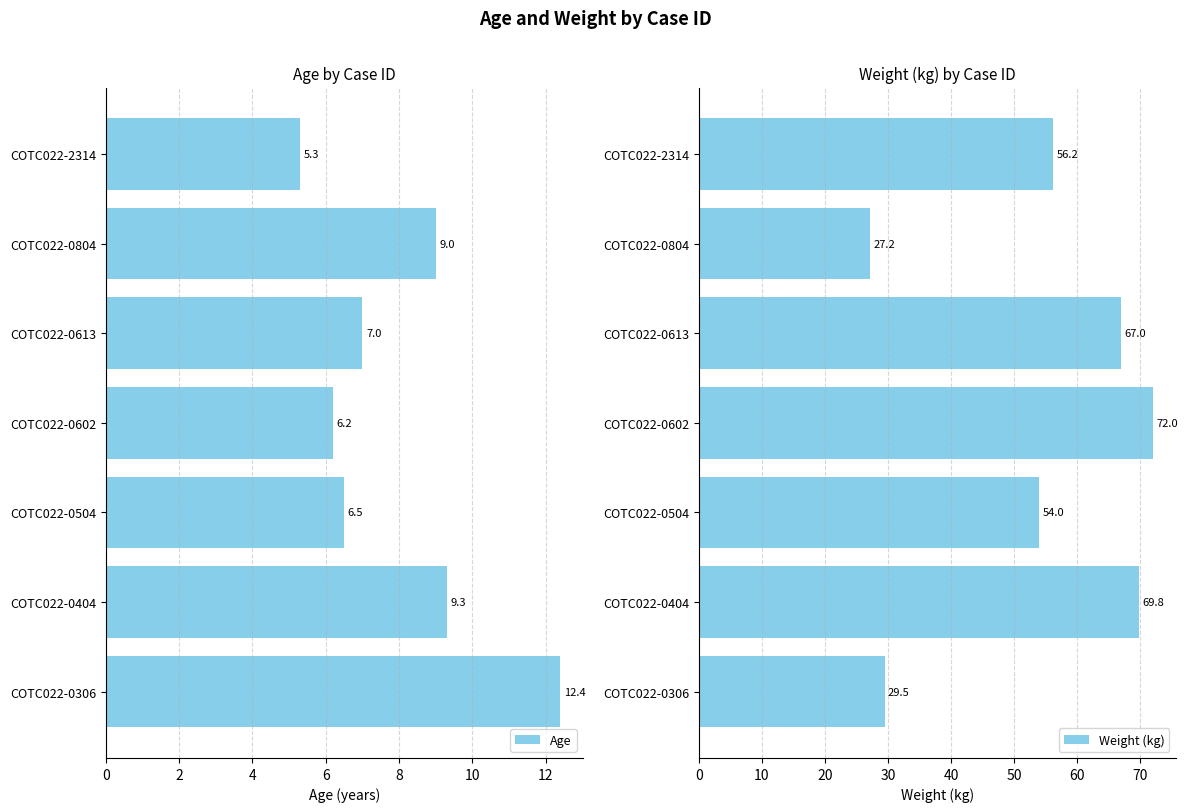

How many groups of bars are there?

7